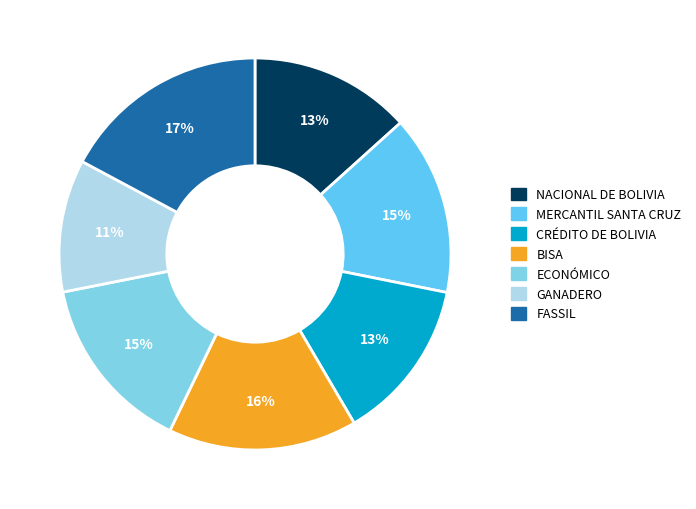

What is the largest slice in the pie chart?

FASSIL